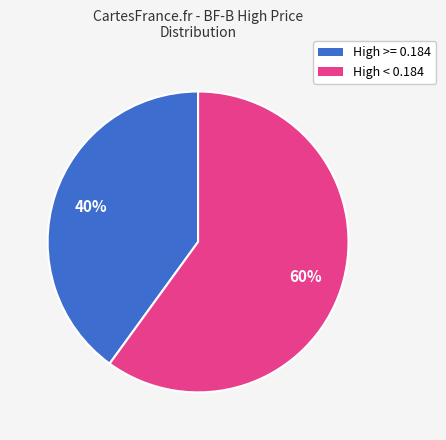

How many slices are in this pie chart?

2